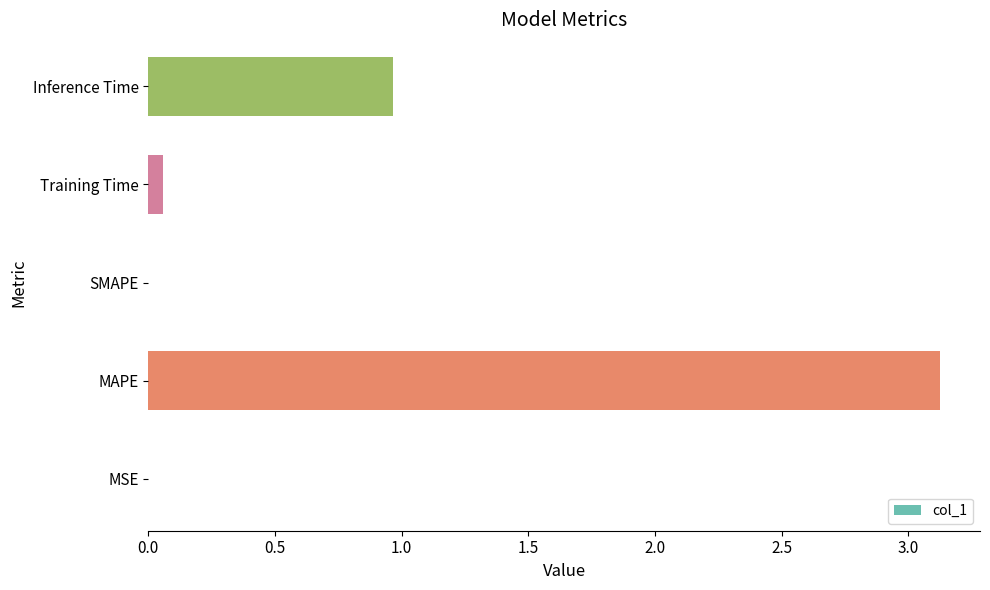

What is the sum of all values?

4.2